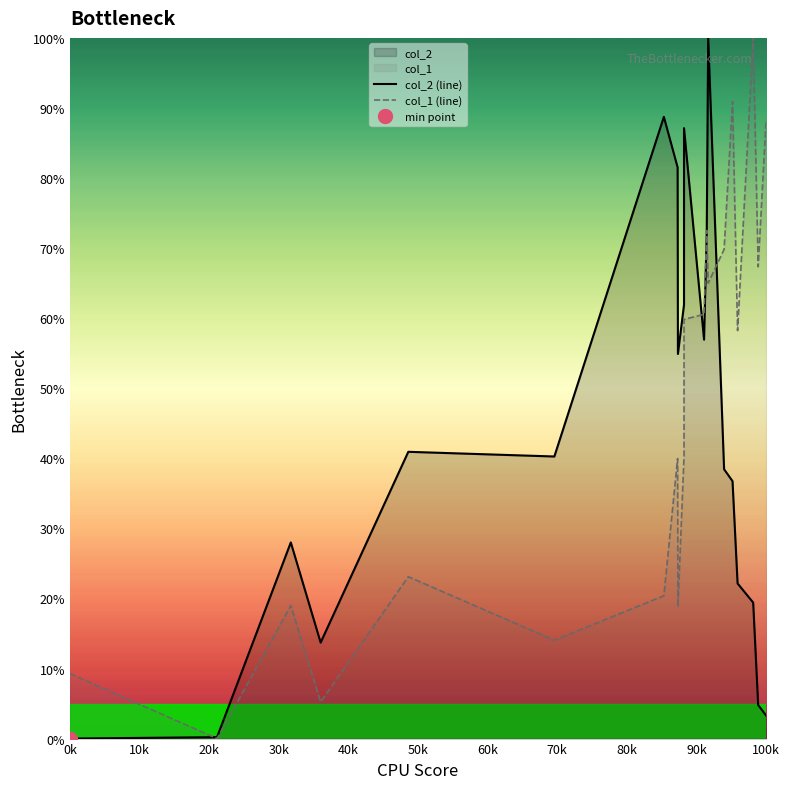

What is the value of the col_1 (line) point at the 8th from the left?

40.0